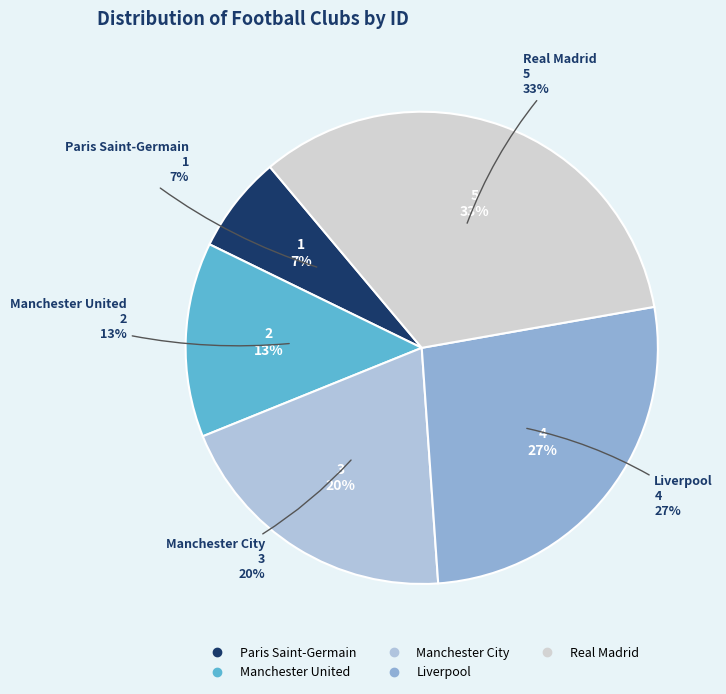

What percentage is the Manchester City slice, to the nearest percent?

20%